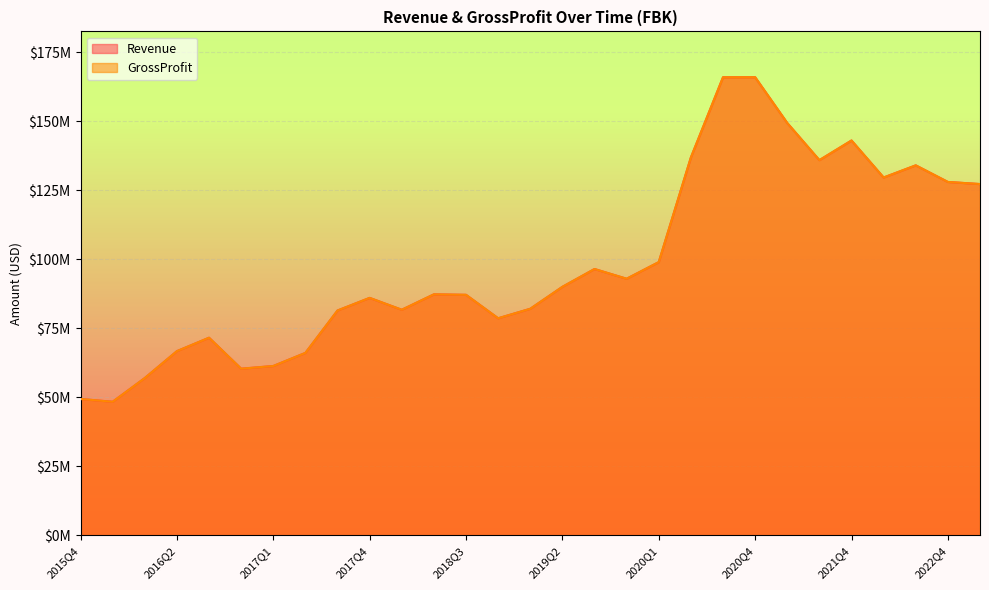

What is the difference between the maximum and minimum values in the GrossProfit series?

117493000